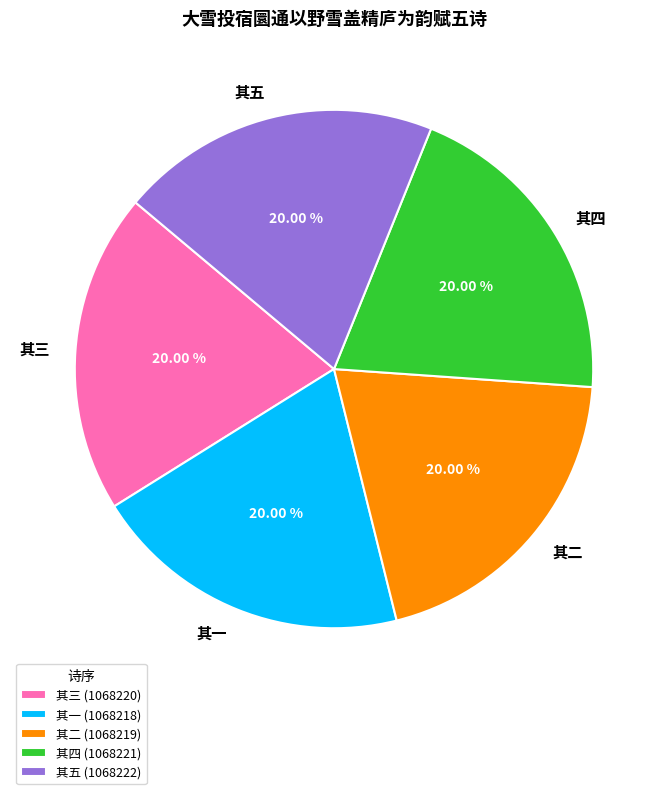

Combined, what portion of the pie is 其二 and 其三?

40.0%